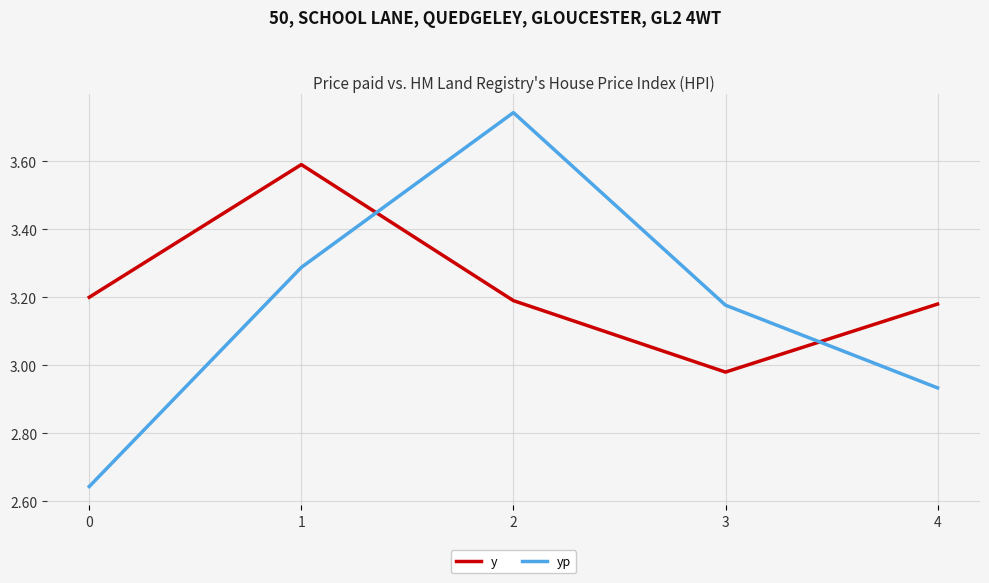

Which series has the largest total across all categories?

y